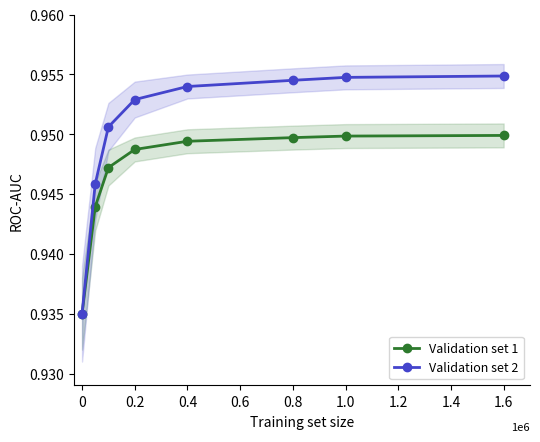

Is the value of Validation set 2 at 0.2 greater than the value of Validation set 1 at 0.2?

Yes